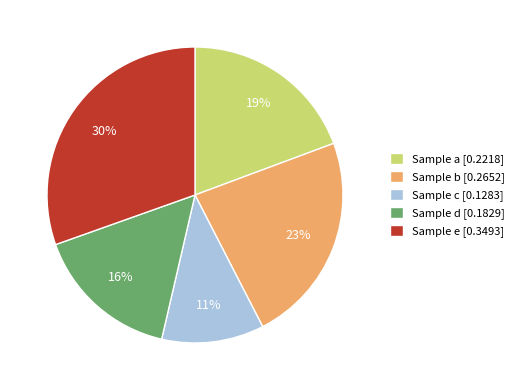

What is the smallest slice in the pie chart?

Sample c [0.1283]